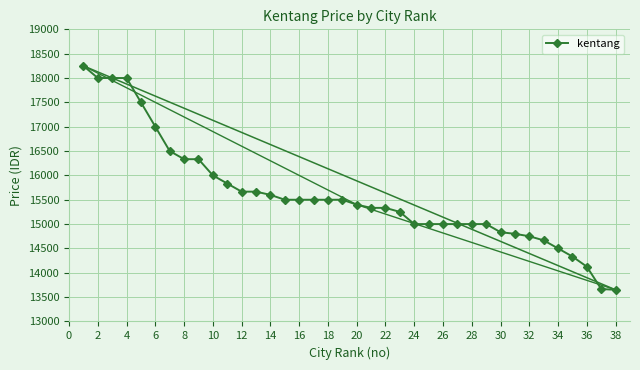

The chart shows a value of 9796 at 2. True or false?

False